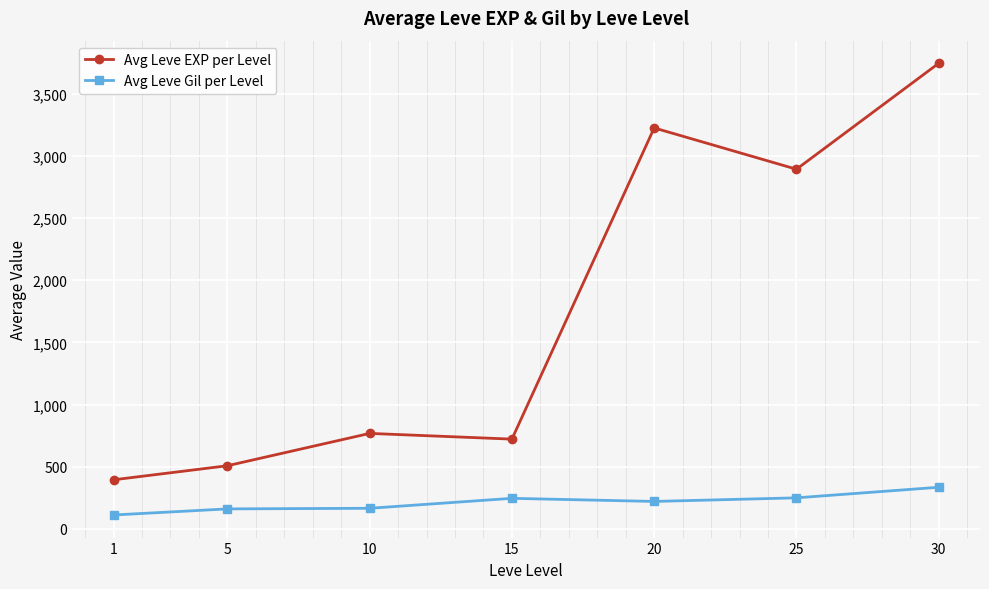

What is the difference between the Avg Leve EXP per Level values at 5 and 15?

214